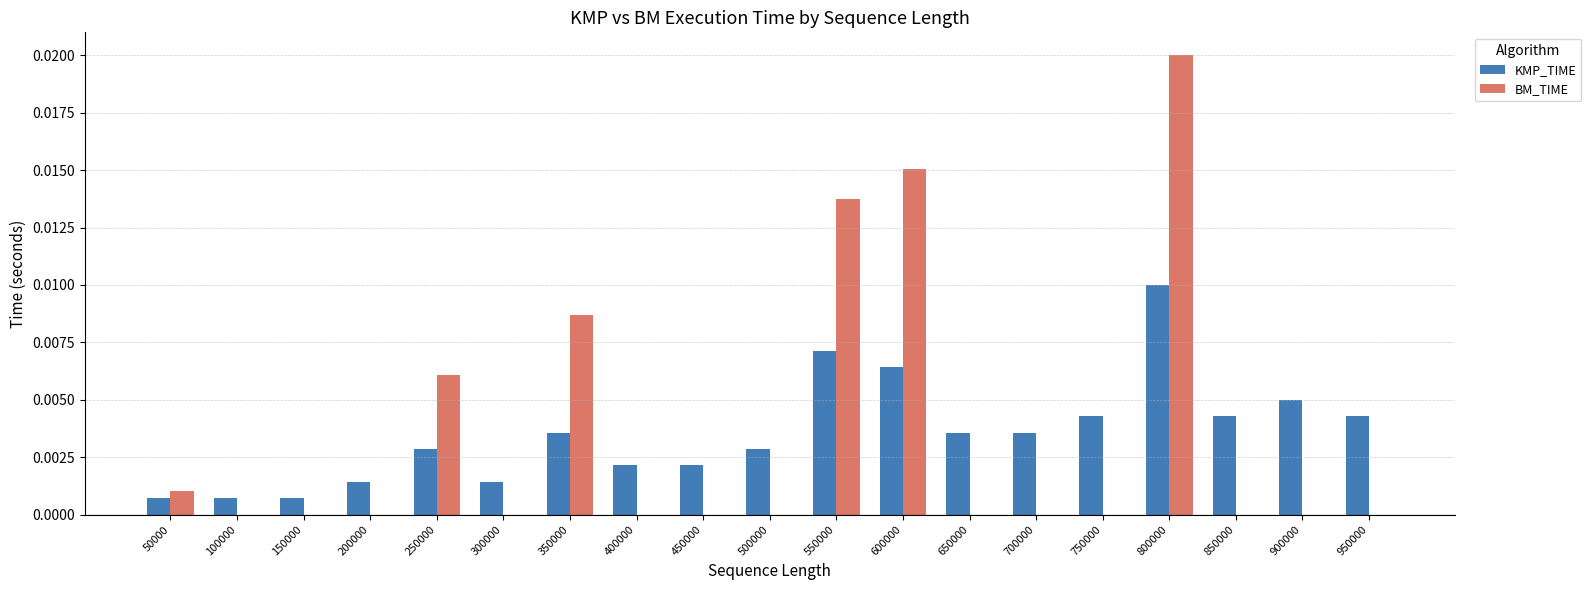

Which label corresponds to the largest value in the chart?

800000